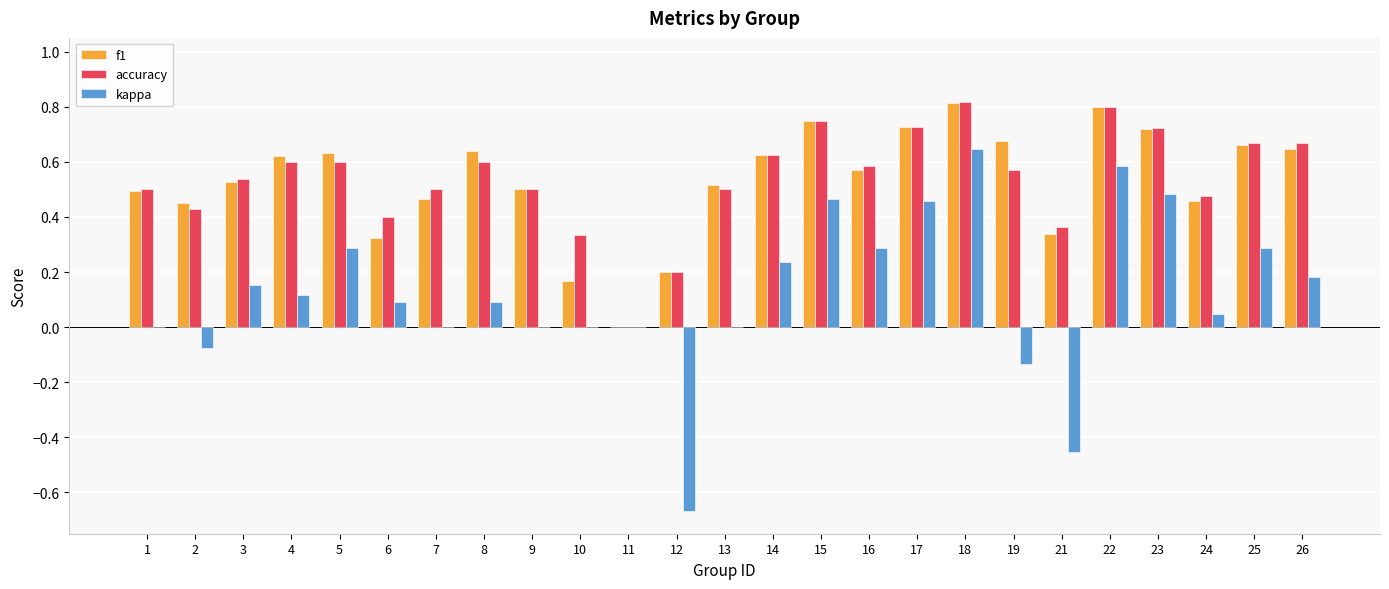

Is the value of accuracy at 22 greater than the value of f1 at 5?

Yes